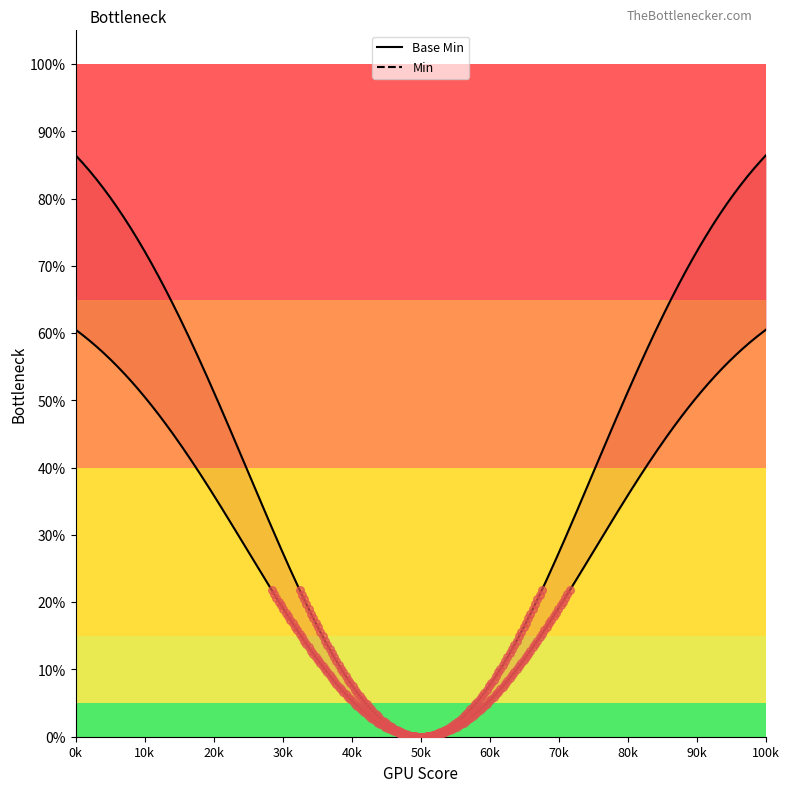

Which series reaches the maximum Y coordinate?

Min